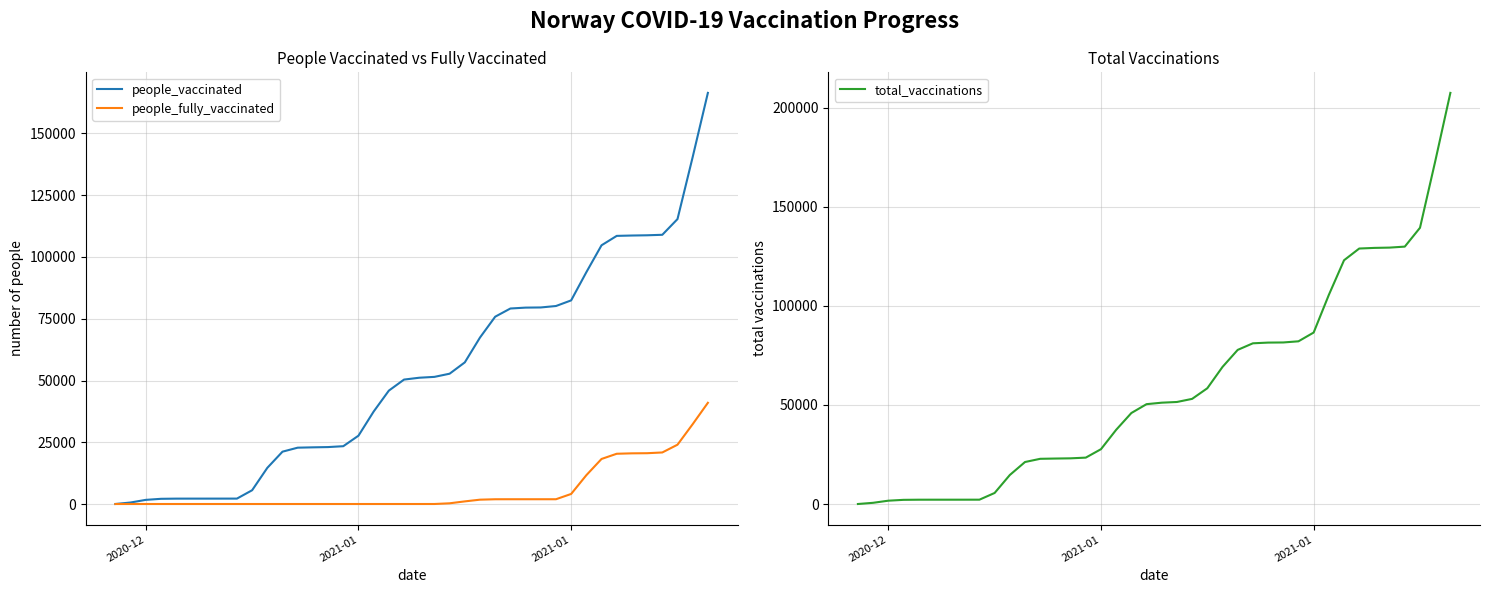

What is the value of the total_vaccinations point at the 15th from the left?

23049